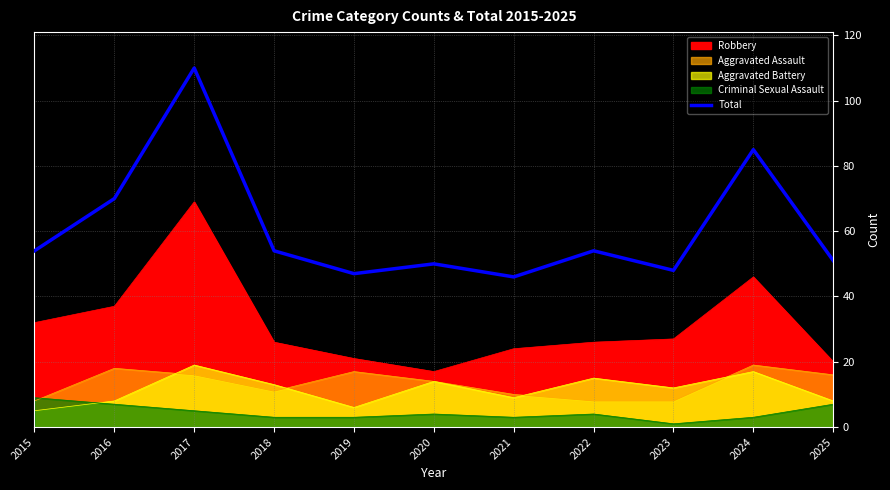

What is the change in value from 2021 to 2022?

+8